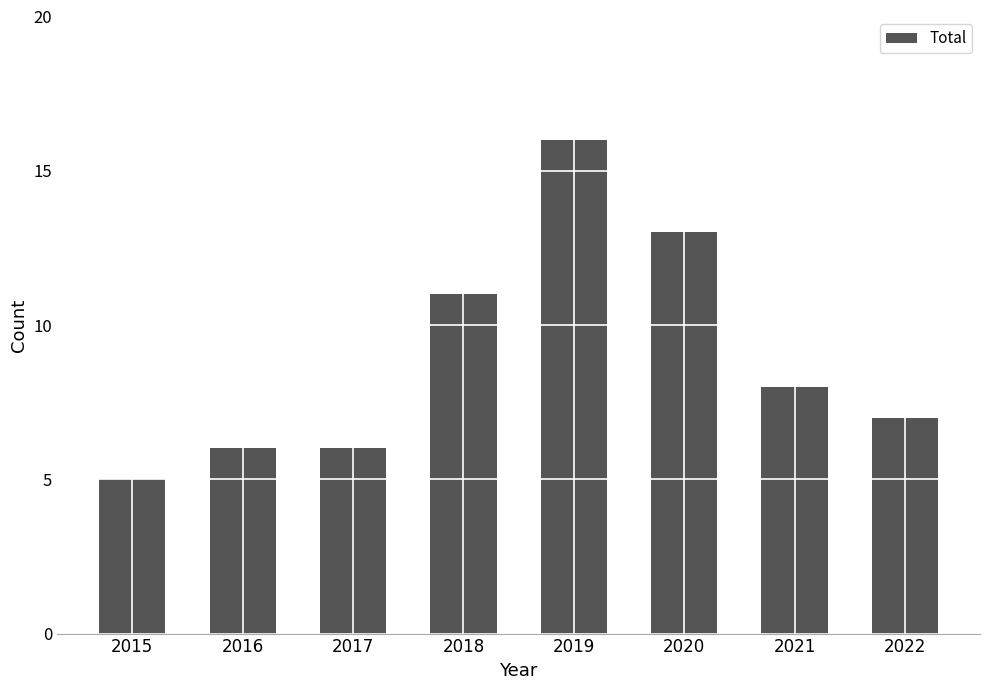

What is the difference between the values at 2015 and 2017?

1